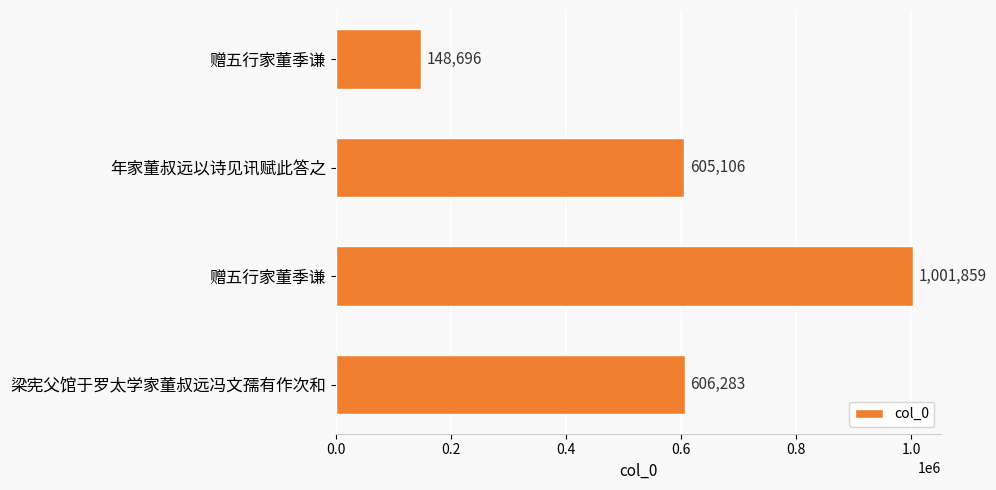

How many bars are there in total?

4